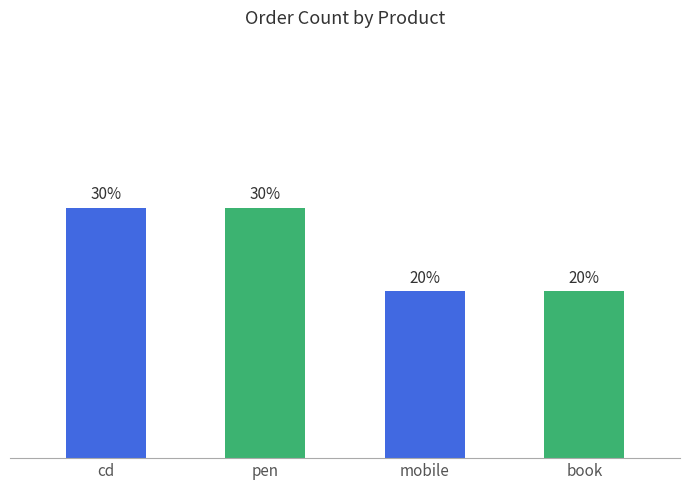

Are the bars horizontal?

No